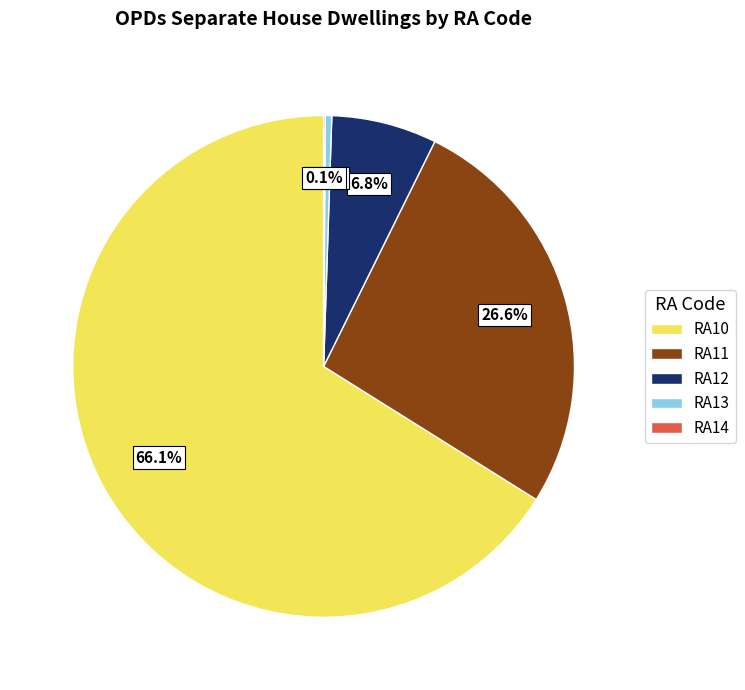

What is the largest slice in the pie chart?

RA10